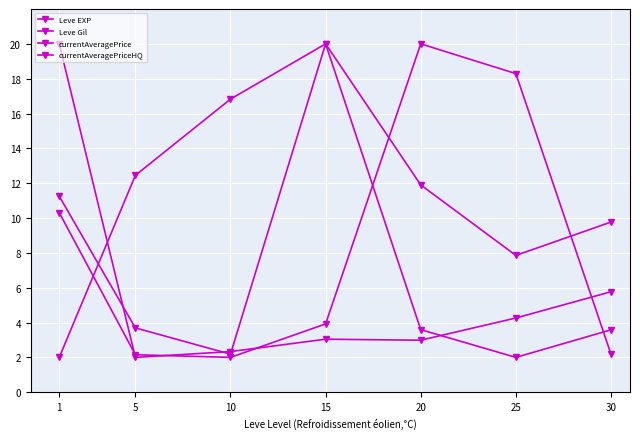

List the labels in order of currentAveragePrice value, smallest first.

10, 5, 30, 15, 1, 25, 20